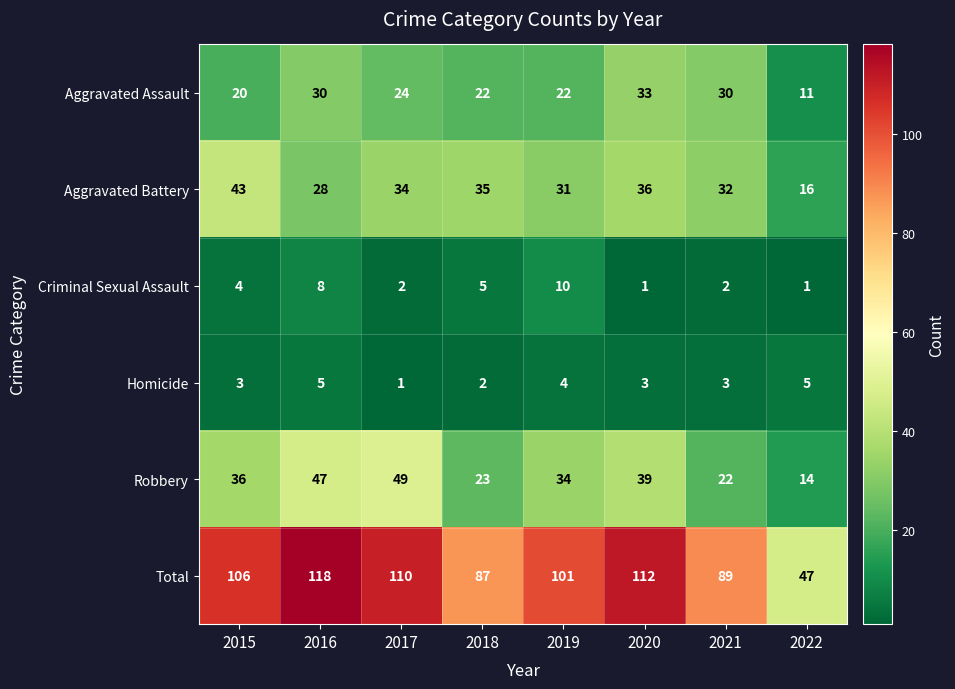

At how many categories does at least one series exceed 116?

1